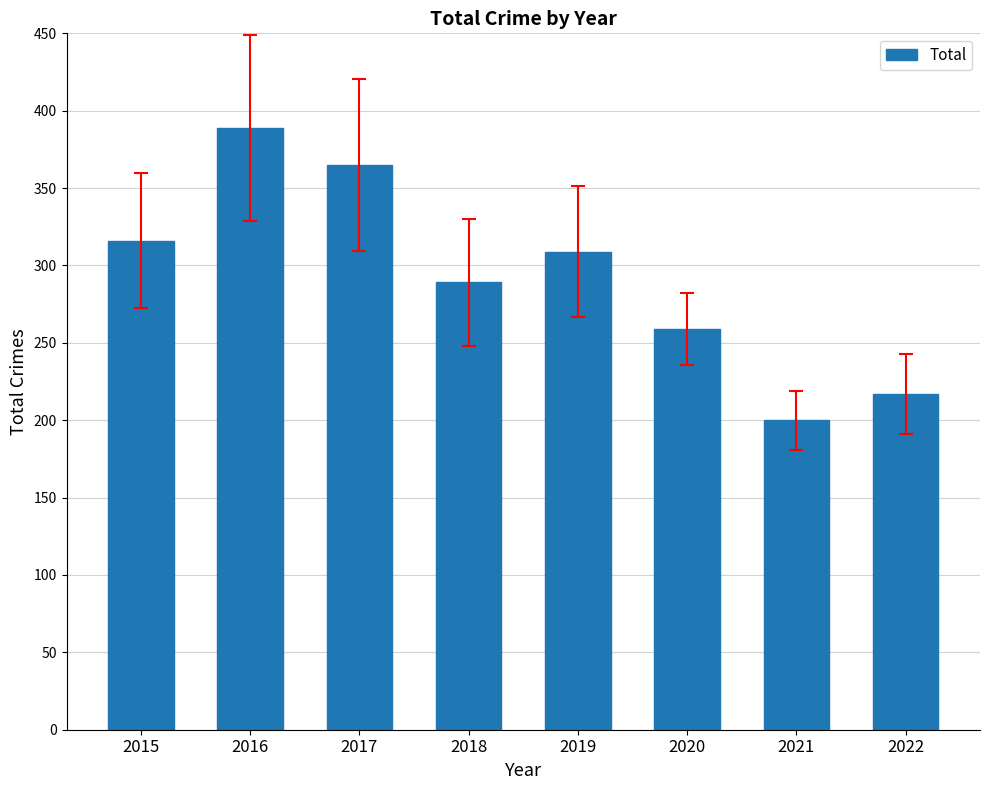

What is the ratio of the value at 2022 to the value at 2018?

0.8